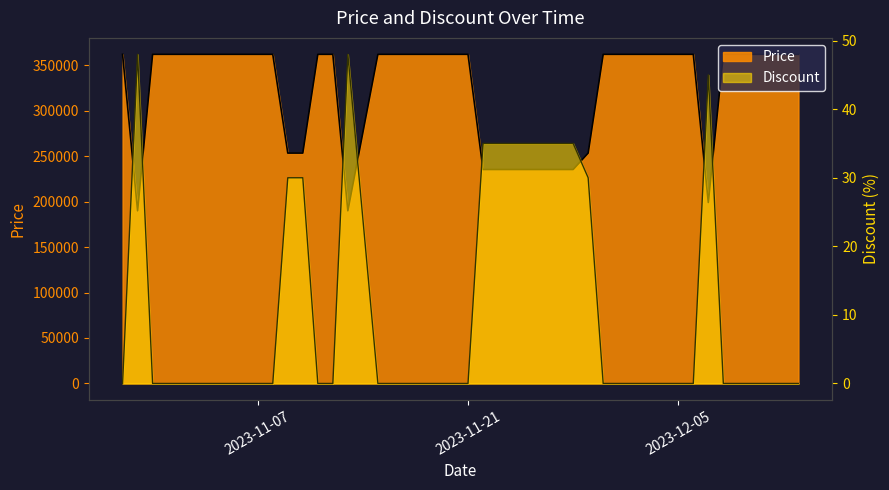

True or false: Price has more than 0 points higher than both neighbors.

False